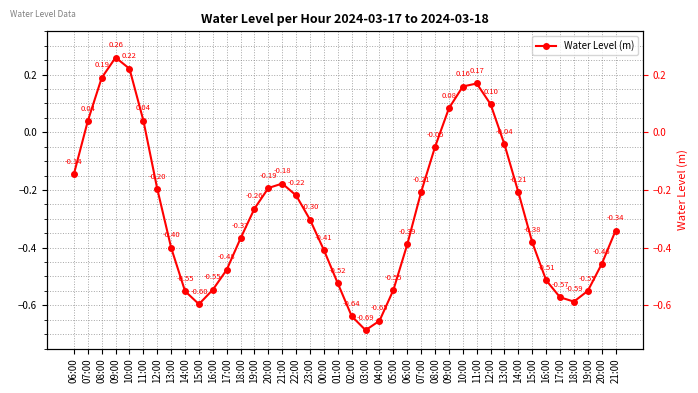

List the labels in order of value, smallest first.

03:00, 04:00, 02:00, 15:00, 18:00, 17:00, 14:00, 19:00, 05:00, 16:00, 01:00, 16:00, 17:00, 20:00, 00:00, 13:00, 06:00, 15:00, 18:00, 21:00, 23:00, 19:00, 22:00, 14:00, 07:00, 12:00, 20:00, 21:00, 06:00, 08:00, 13:00, 07:00, 11:00, 09:00, 12:00, 10:00, 11:00, 08:00, 10:00, 09:00